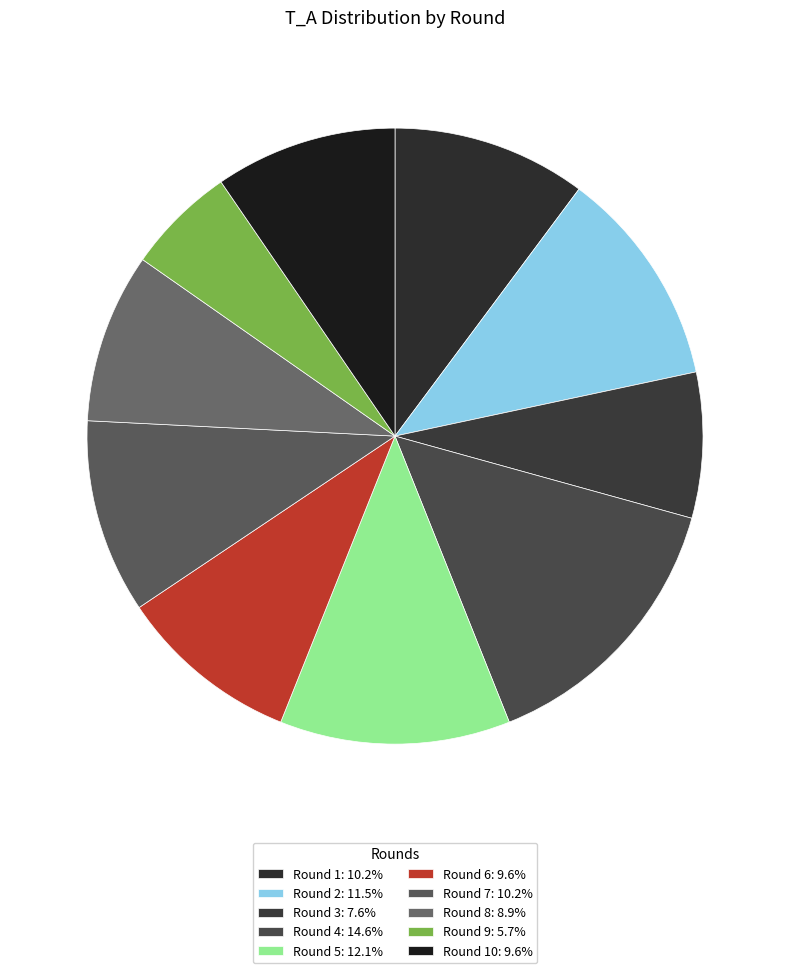

How many segments does this pie chart have?

10